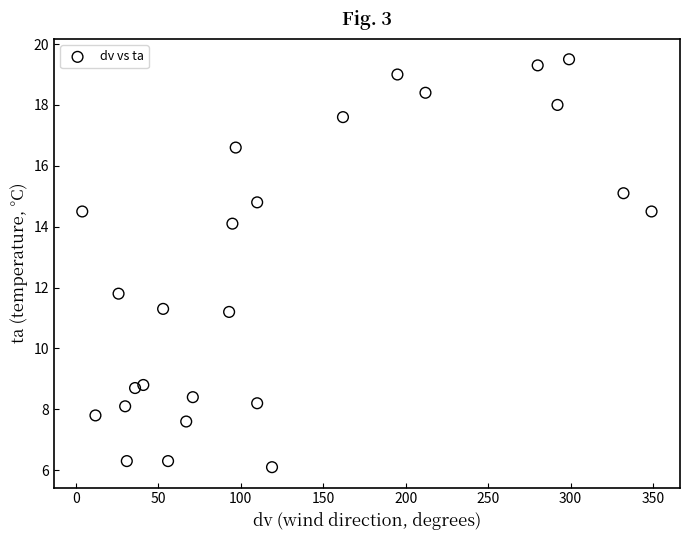

What is the range of Y values (max minus min)?

13.4